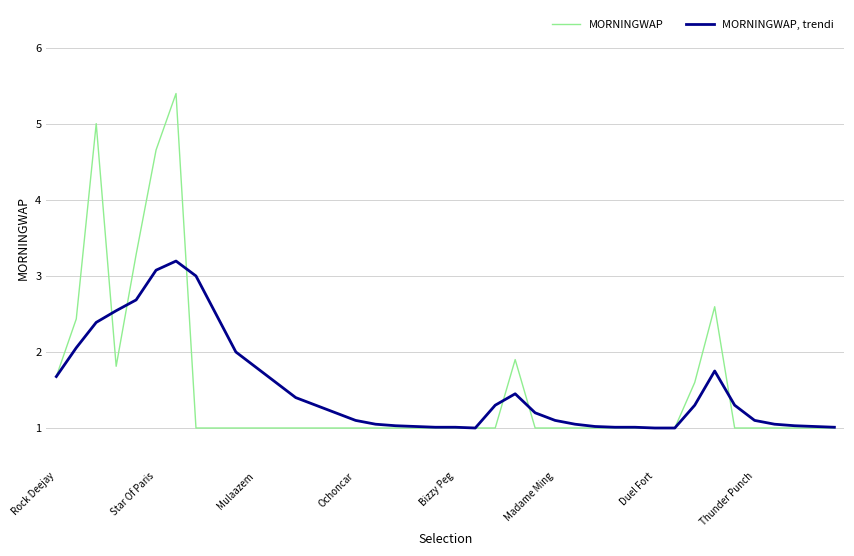

List the series in order of their peak value, highest first.

MORNINGWAP, MORNINGWAP, trendi